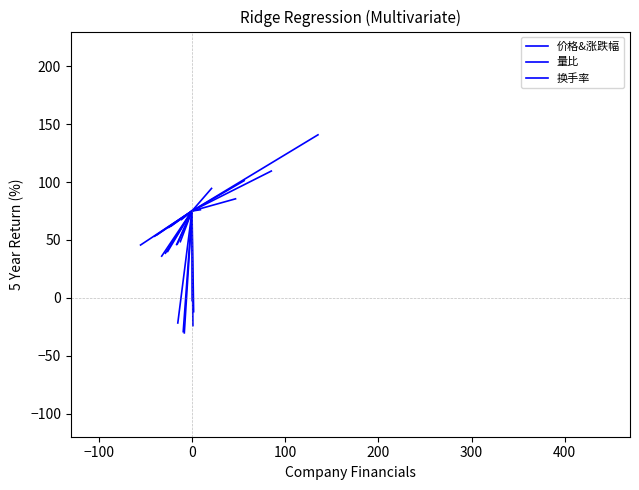

What is the value of the 价格&涨跌幅 point at the 2nd from the left?

-12.0